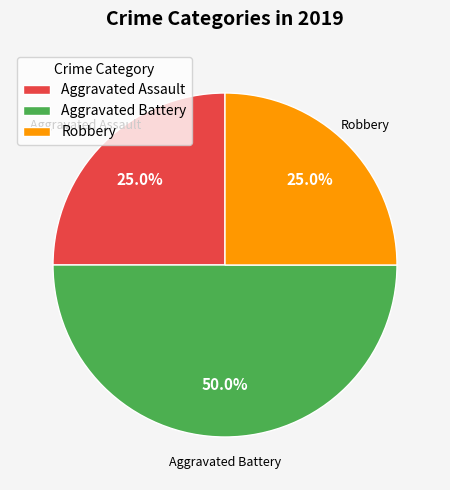

Count the number of slices in the pie.

3